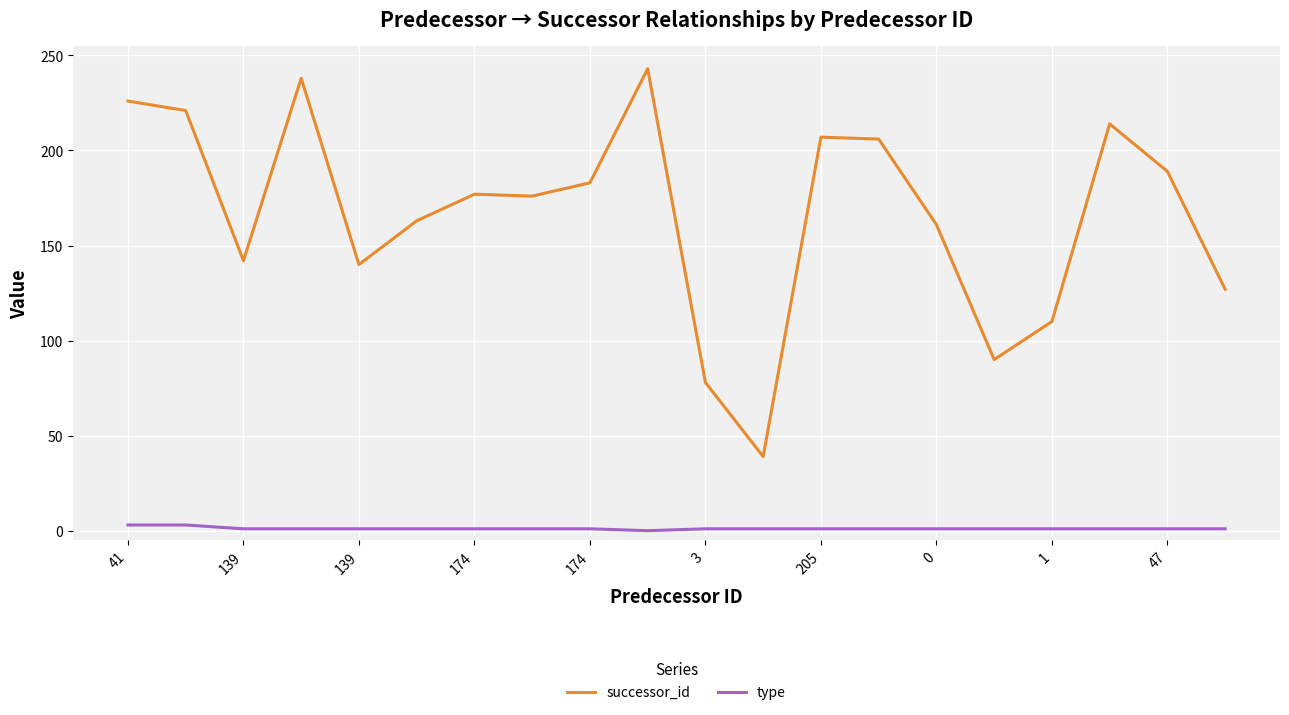

Does the chart have visible grid lines?

Yes